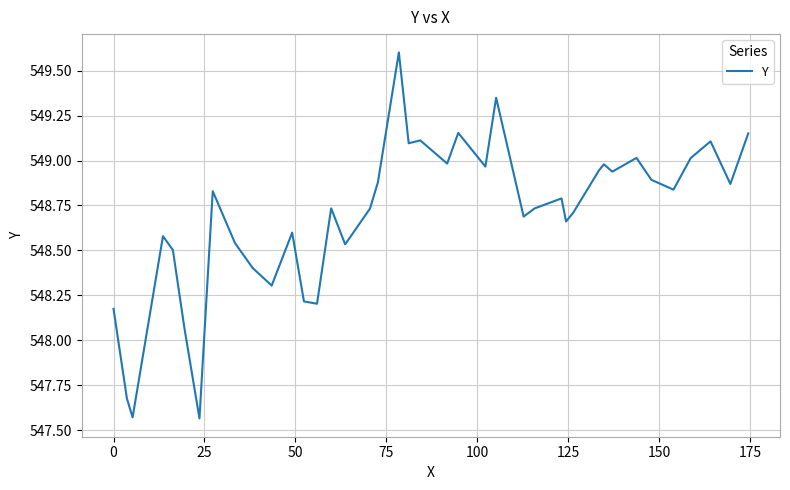

What is the maximum value shown in the chart?

549.6